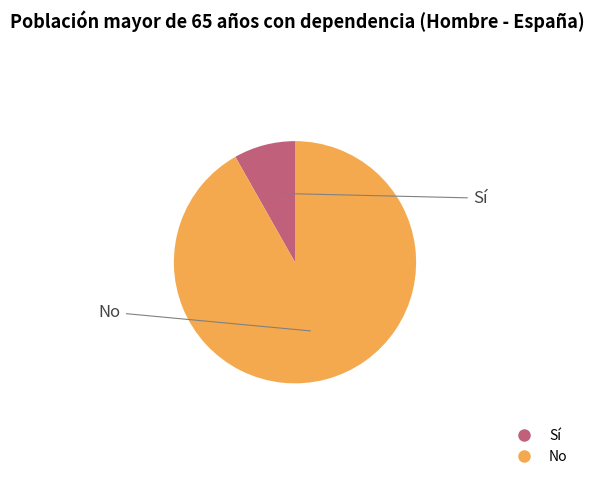

Between No and Sí, which is larger?

No